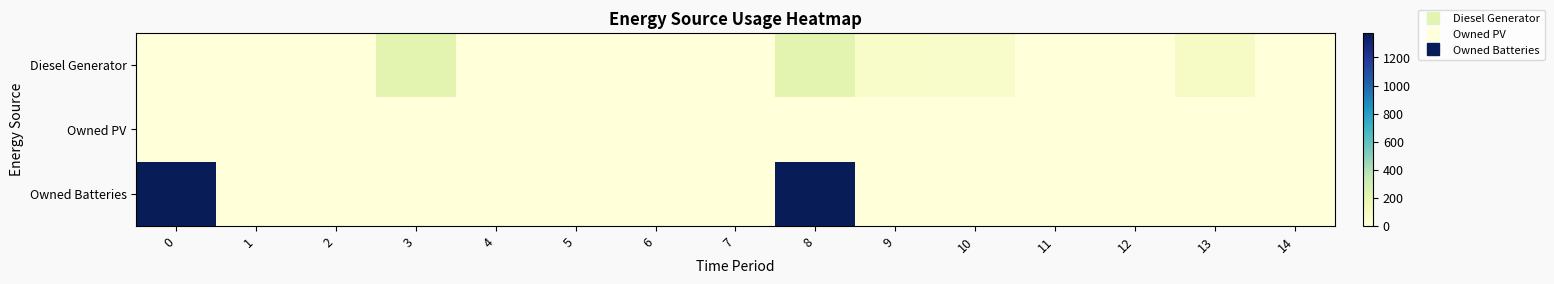

Between 9 and 13, which series saw the biggest shift?

Diesel Generator